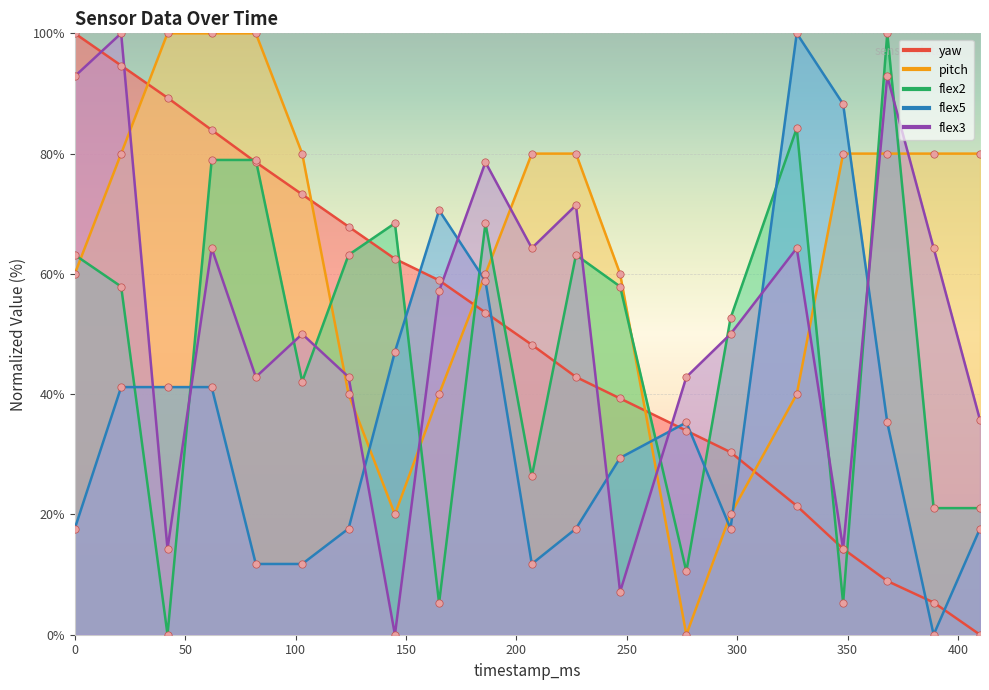

At which category is the sum across all series the highest?

21